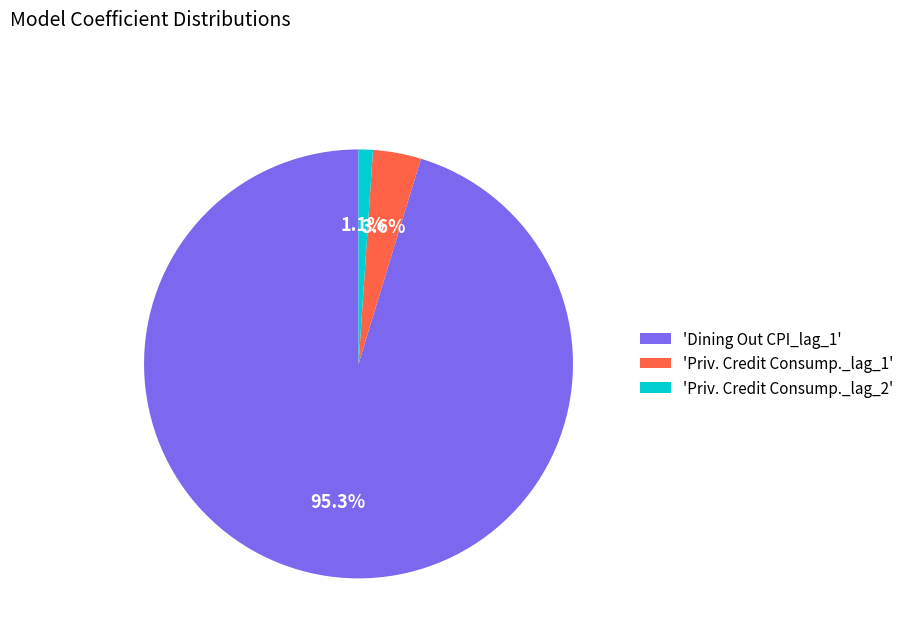

To the nearest percent, what is the difference between the largest and smallest slice percentages?

94%